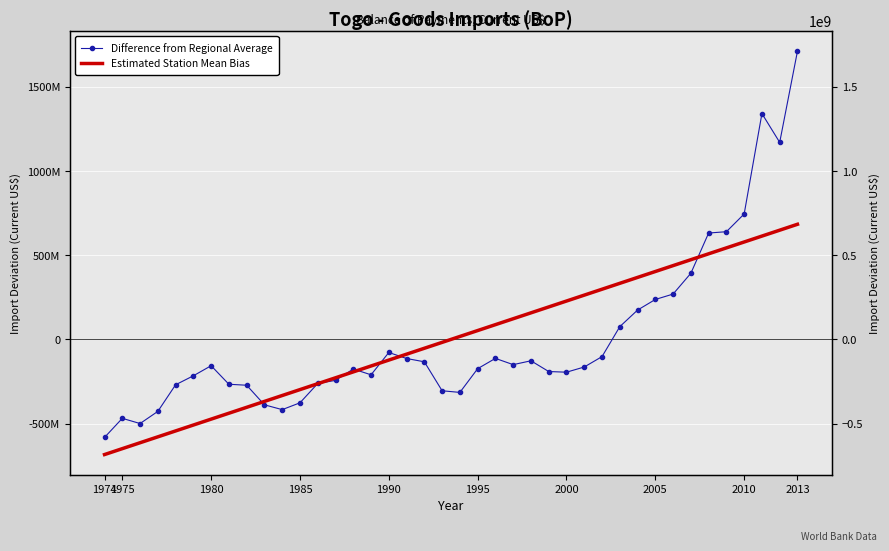

Which series has the widest spread of values?

Difference from Regional Average